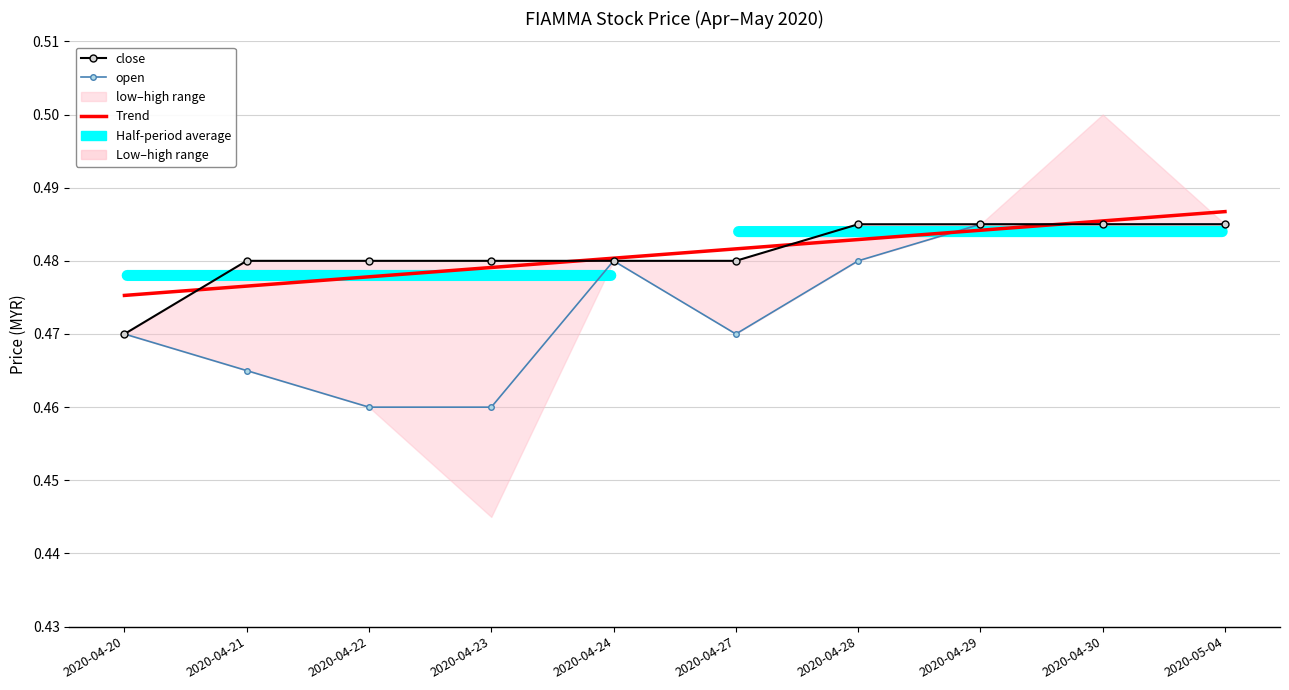

At which category is the sum across all series the highest?

2020-05-04